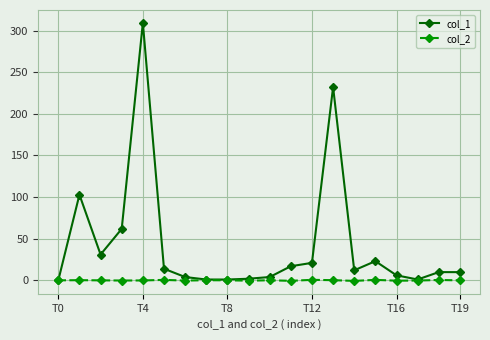

List the series in order of their peak value, highest first.

col_1, col_2